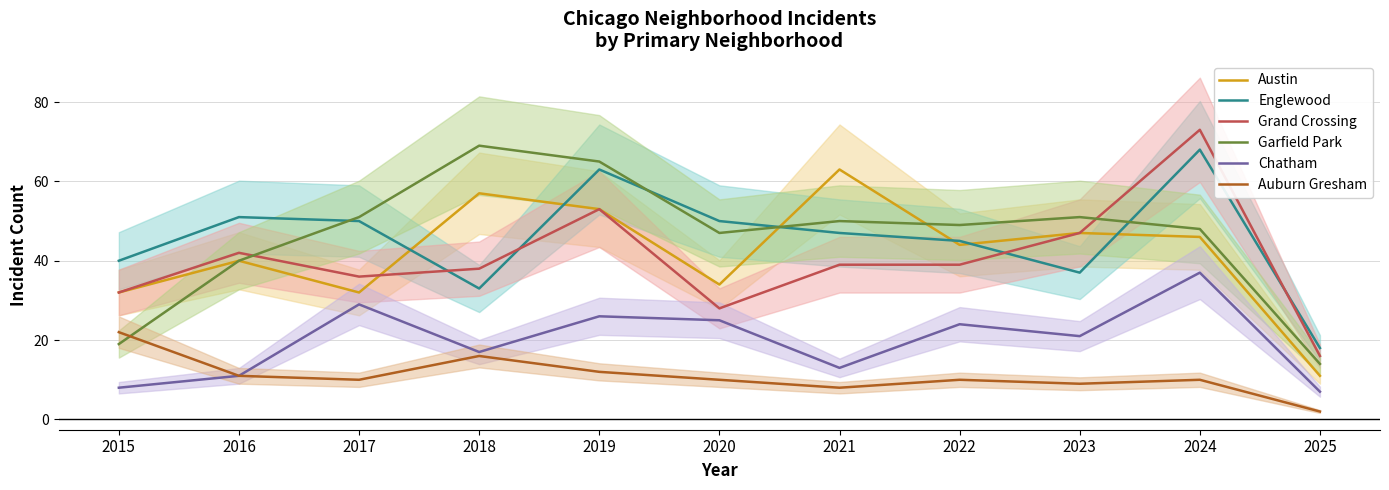

Which category has the lowest value in the Grand Crossing series?

2025